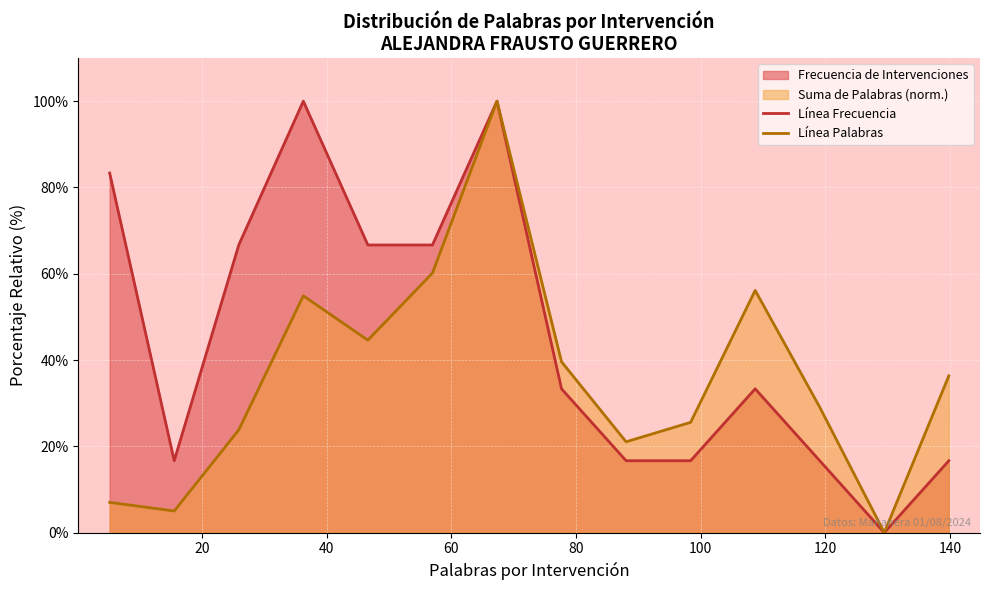

Reading left to right, transcribe all the data shown in this chart.

Línea Frecuencia: 83.3	16.7	66.7	100.0	66.7	66.7	100.0	33.3	16.7	16.7	33.3	16.7	0.0	16.7
Línea Palabras: 7.0	5.0	23.8	54.9	44.6	60.2	100.0	39.6	21.1	25.6	56.1	29.1	0.0	36.3